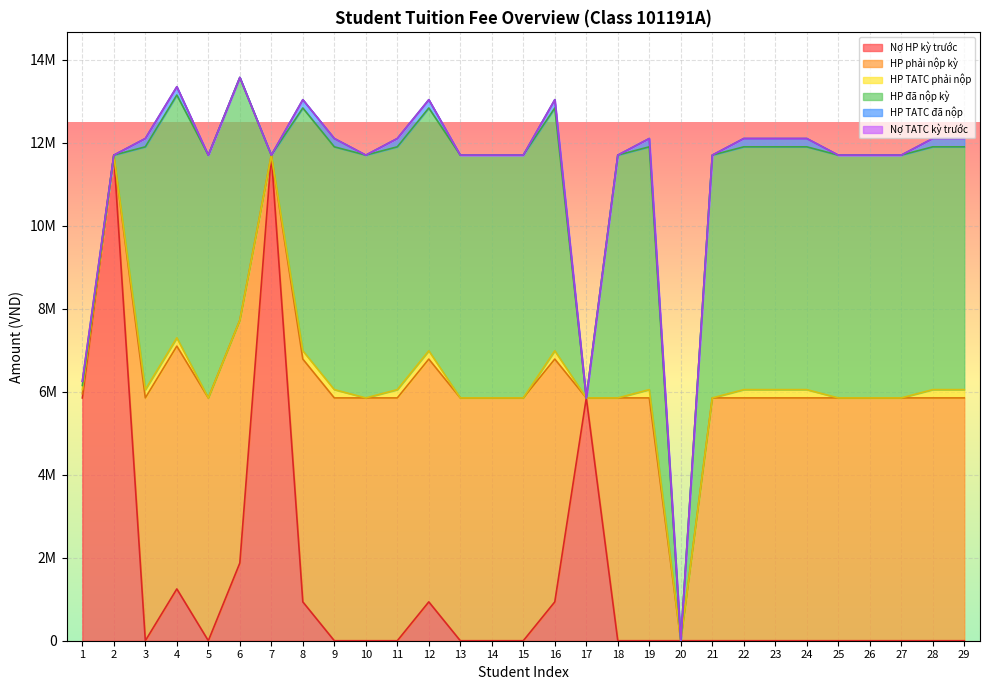

Which series has the widest spread of values?

Nợ HP kỳ trước